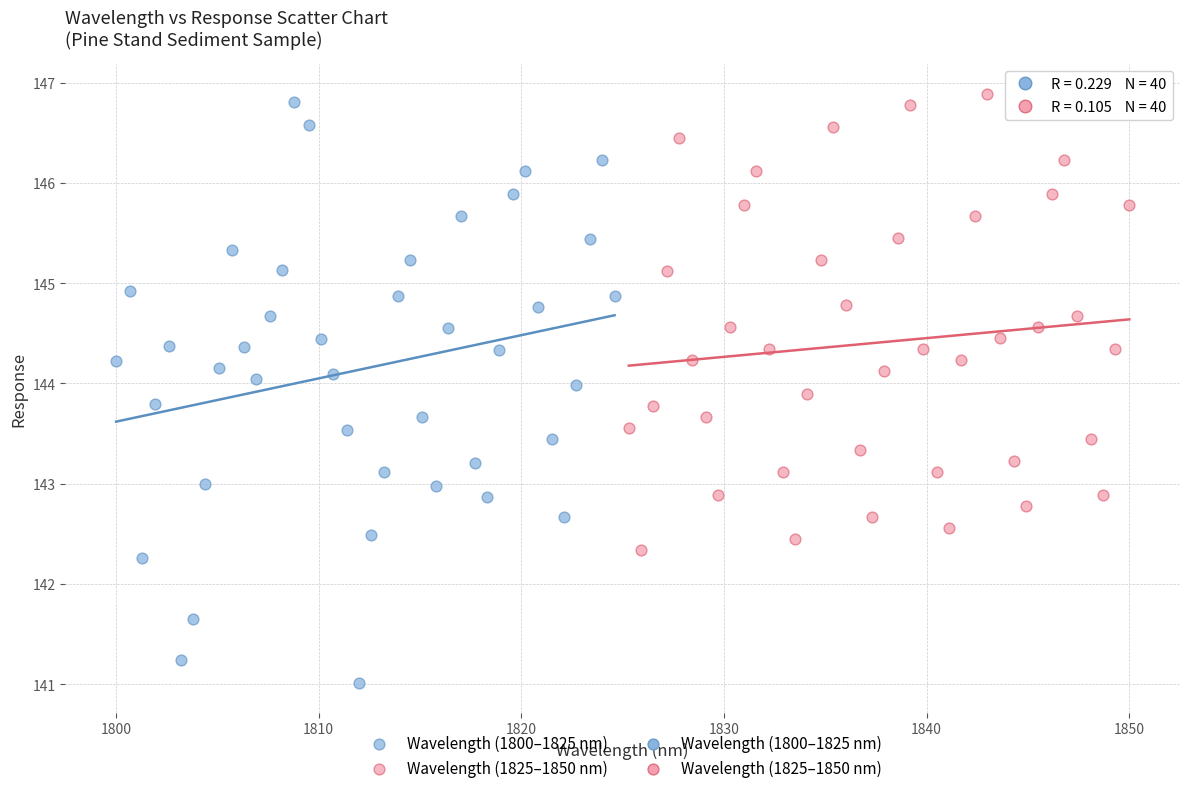

Which series reaches the minimum Y coordinate?

Wavelength (1800–1825 nm)